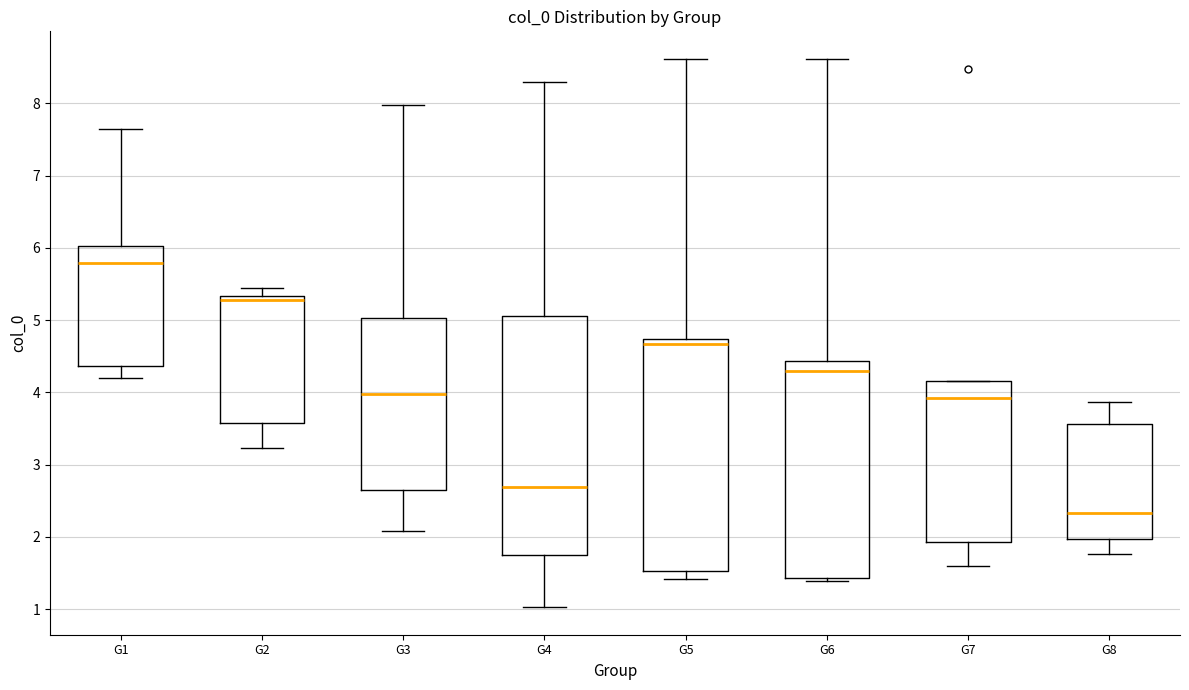

Where is the lower edge of the box for G7 on the y-axis? The values are not printed on the chart, so give them approximately, as read against the axis.

1.9